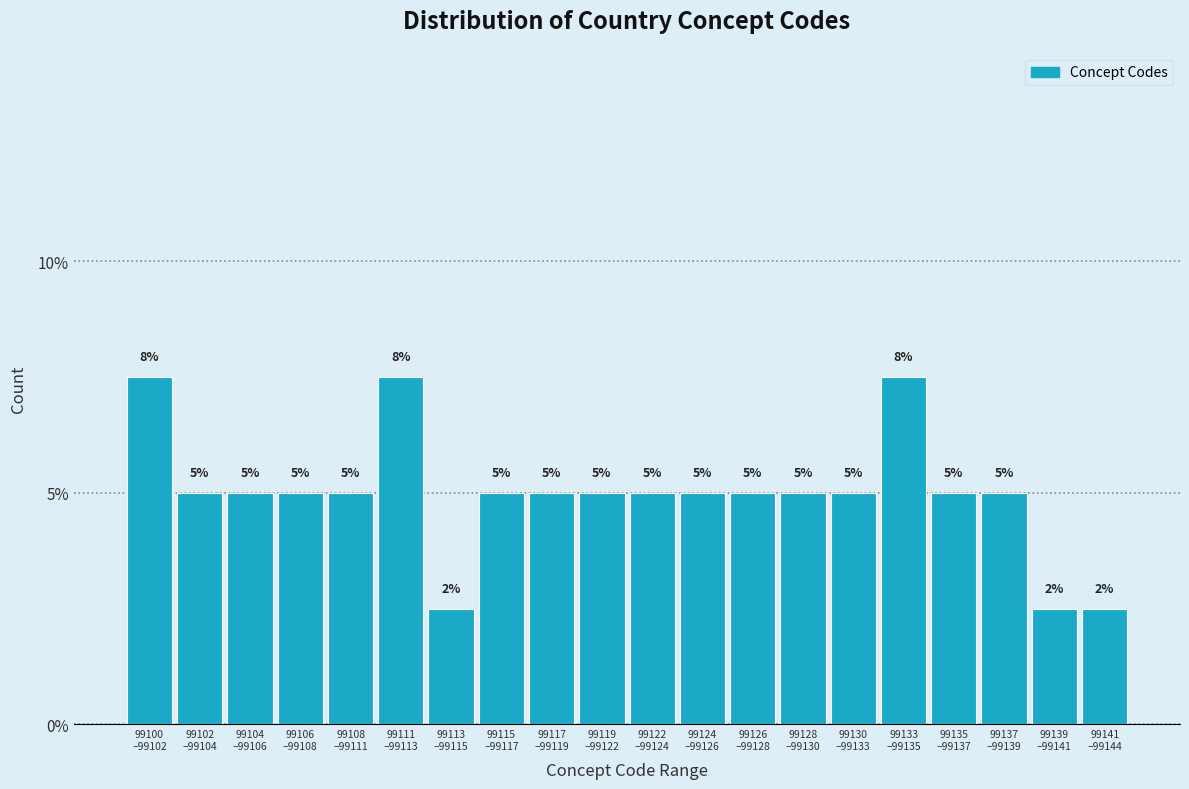

What is the minimum value shown in the chart?

2.5